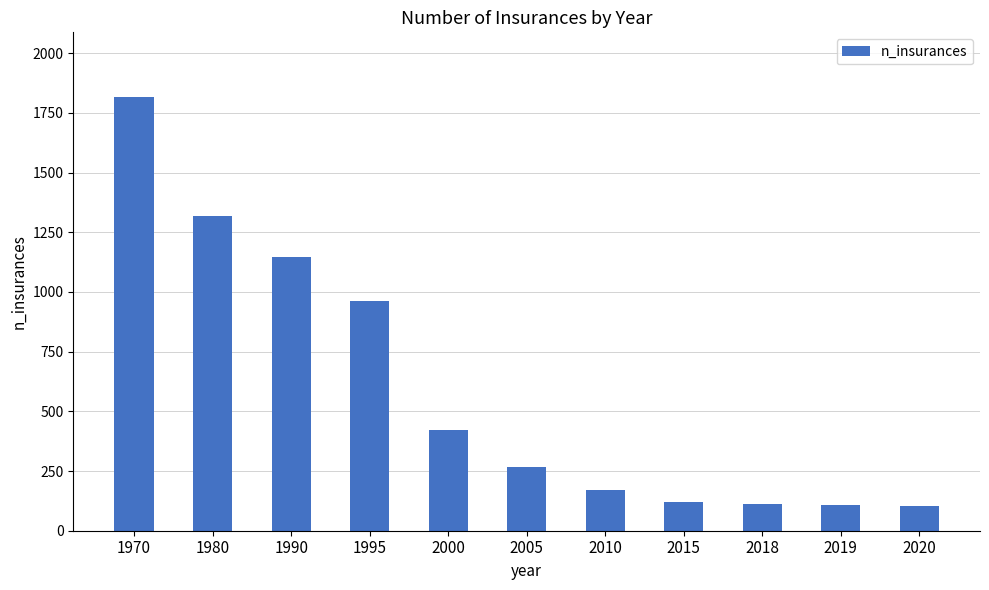

At which category does the chart reach its peak across all series?

1970